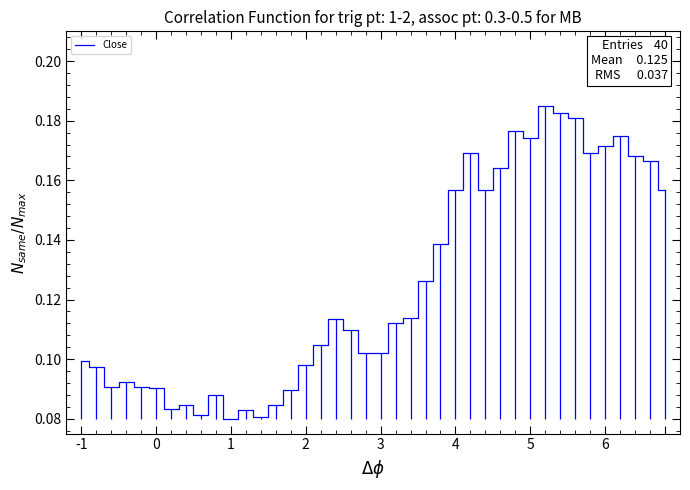

What is the greatest value displayed?

0.2